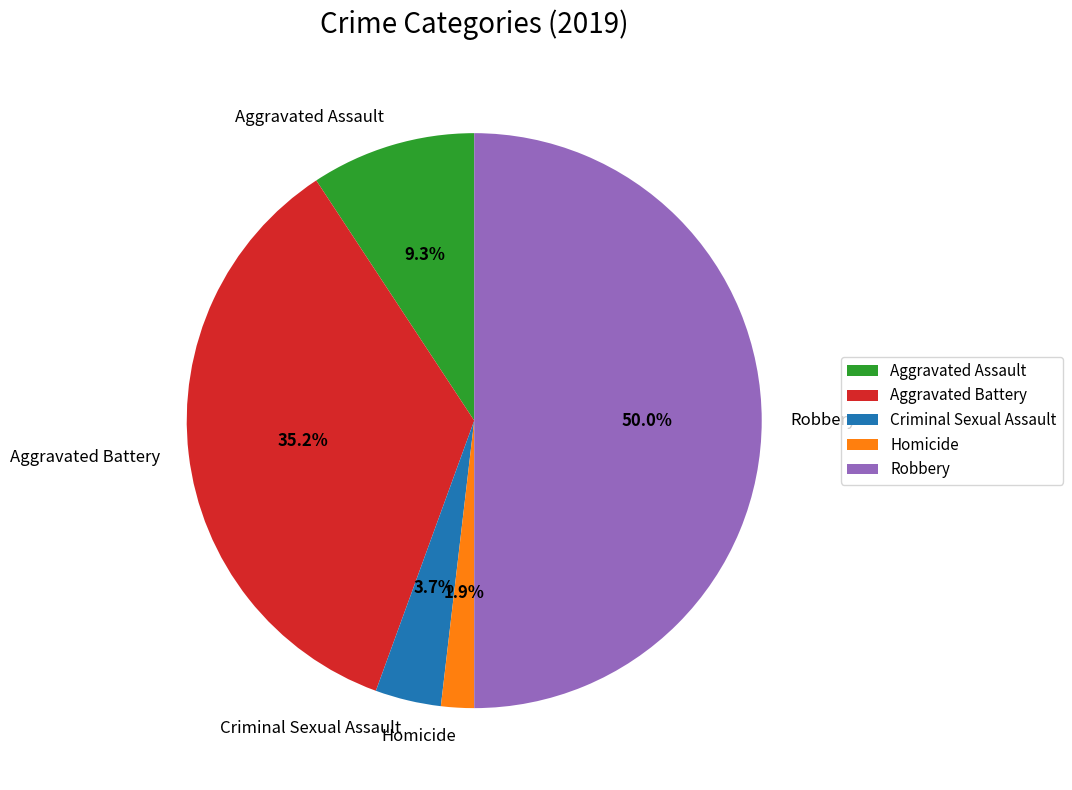

Which category has the biggest portion of the pie?

Robbery